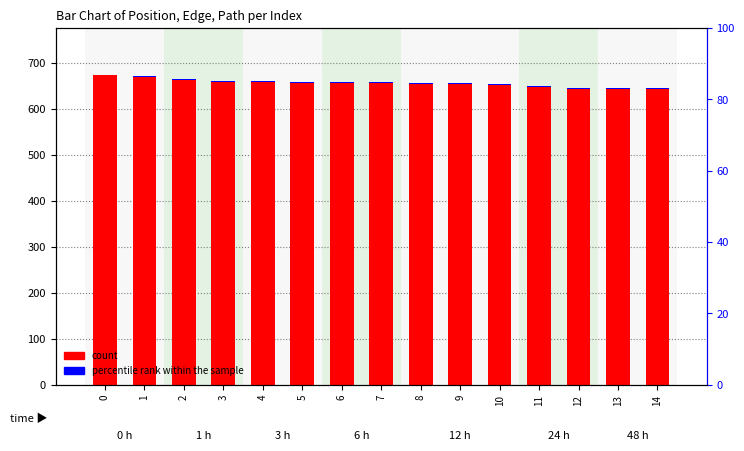

Does the chart contain stacked bars?

No